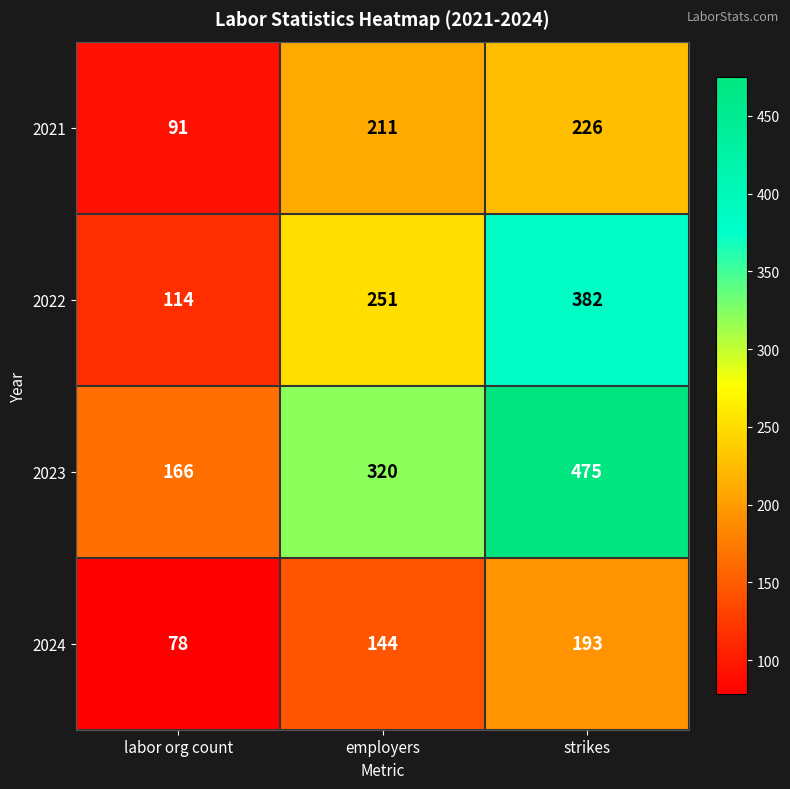

Which series has the largest total across all categories?

2023